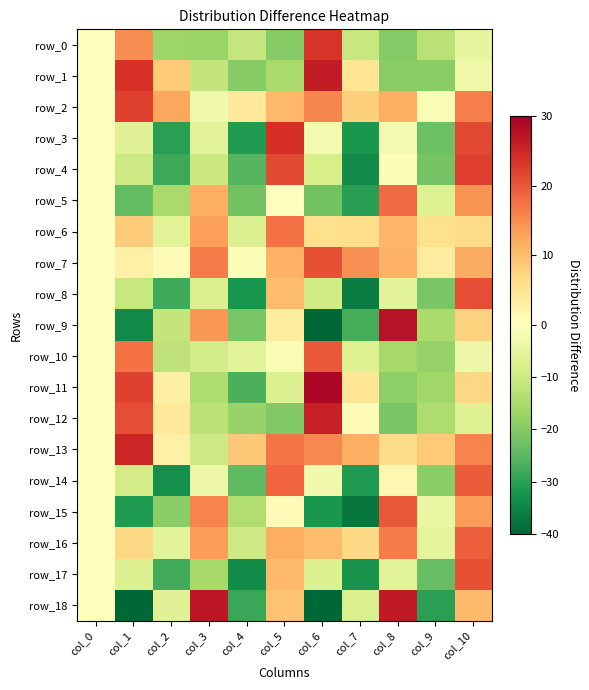

What is the maximum value shown in the chart?

29.0